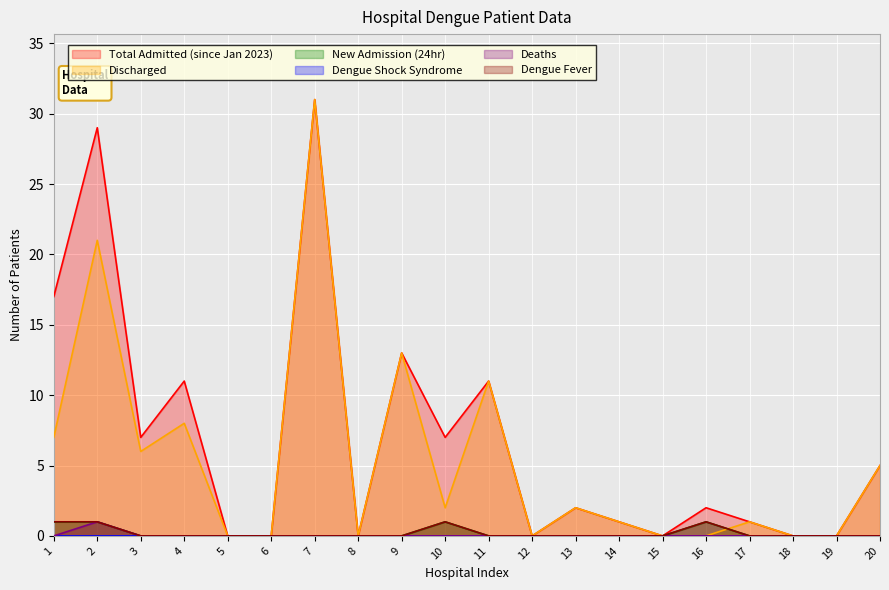

The value of New Admission (24hr) at 4 is -1. True or false?

False